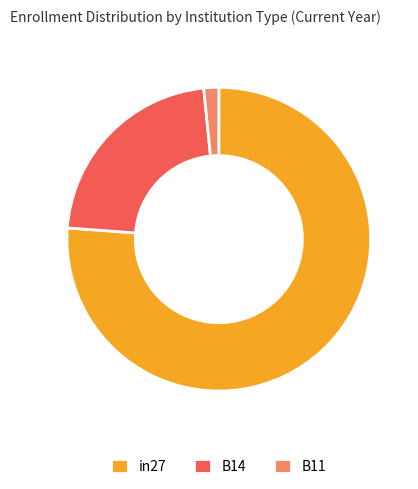

Between B11 and in27, which is larger?

in27